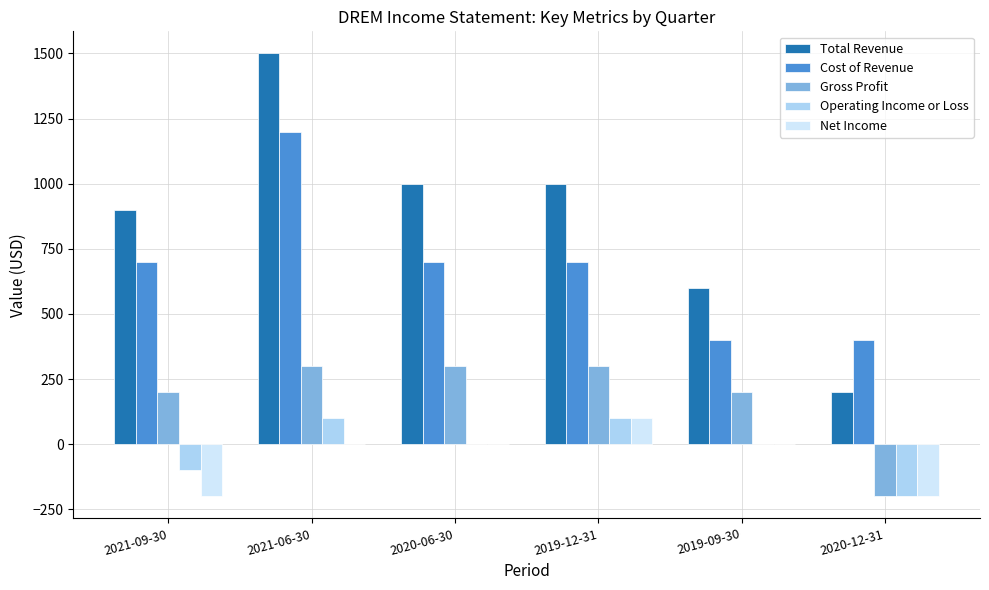

True or false: Total Revenue has a value of 1000 at 2020-06-30.

True